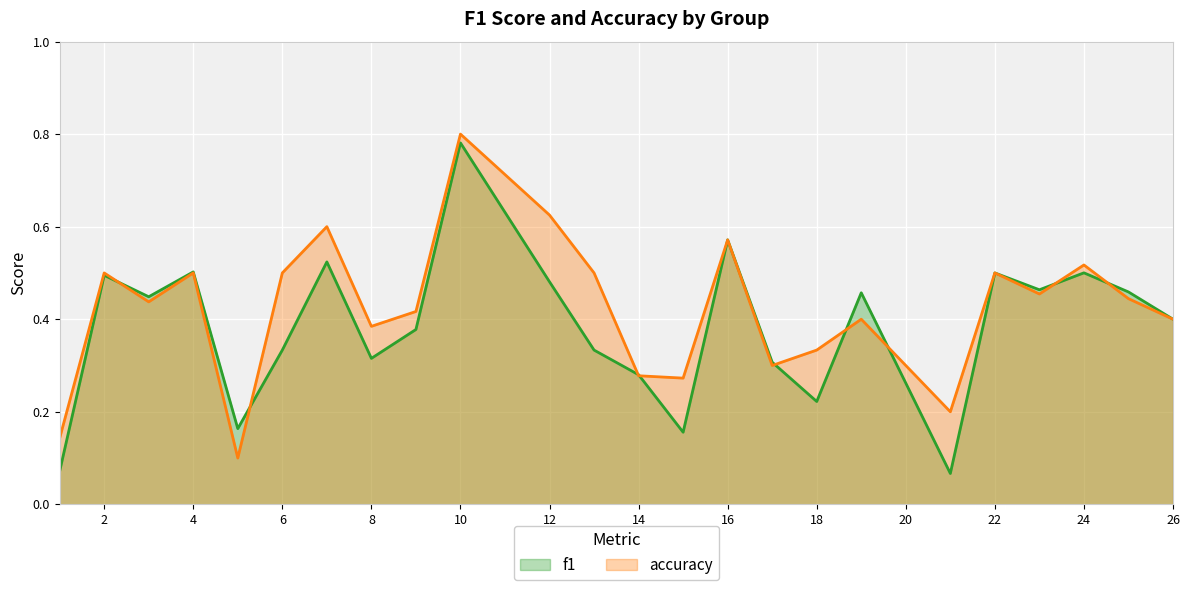

The accuracy series shows 0.1 at 17. True or false?

False